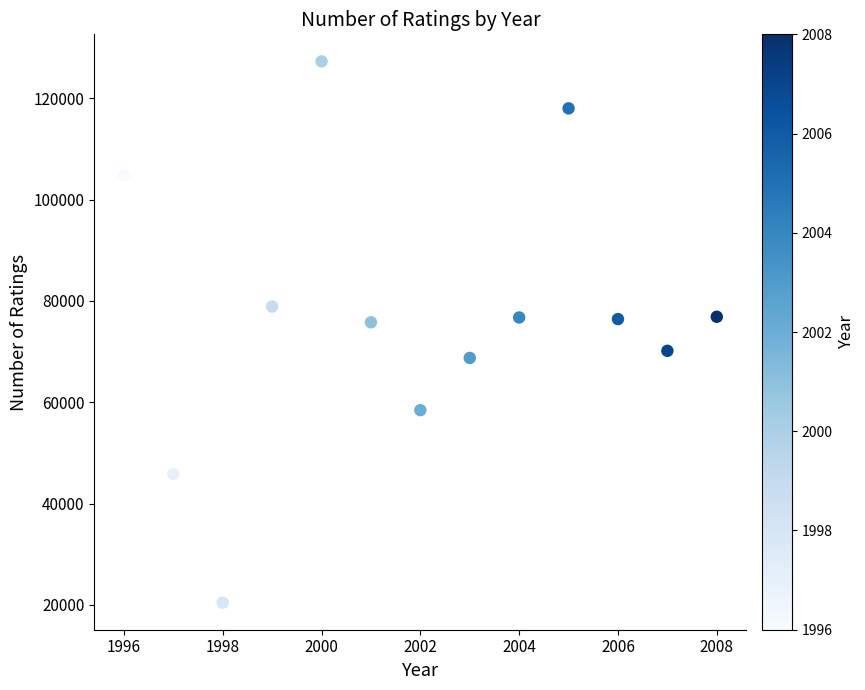

What is the range of Y values (max minus min)?

106816